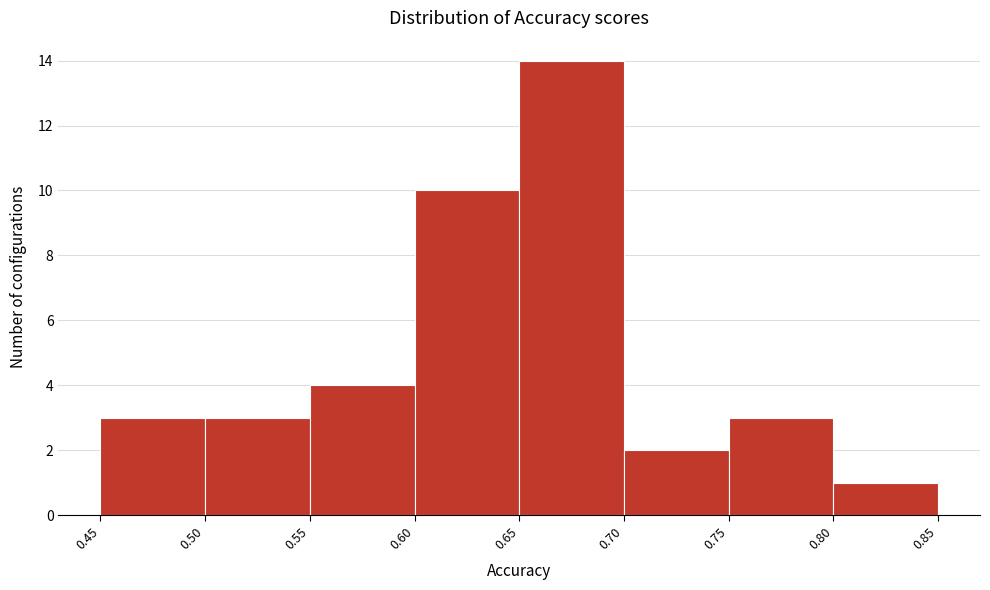

What is the height of the bar covering 0.65 to 0.70 on the x-axis? The values are not printed on the chart, so give them approximately, as read against the axis.

14